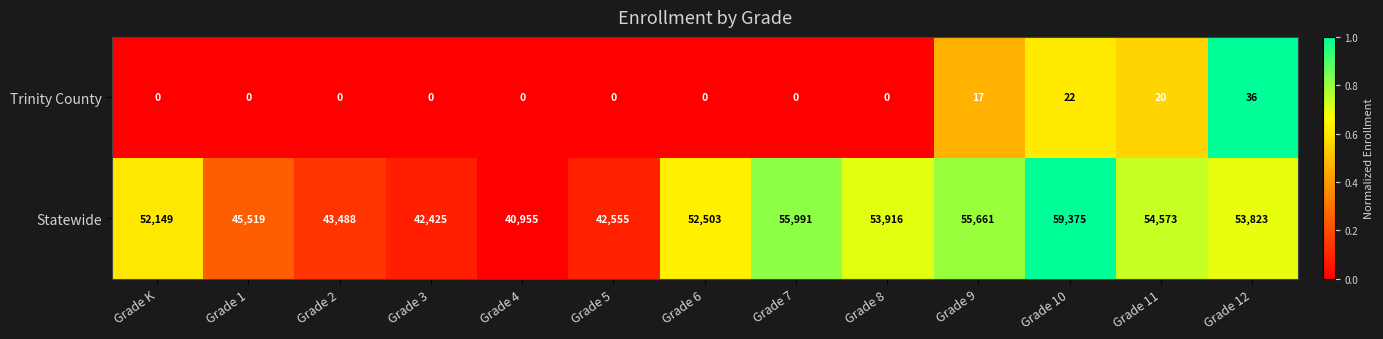

Which series has the widest spread of values?

Statewide